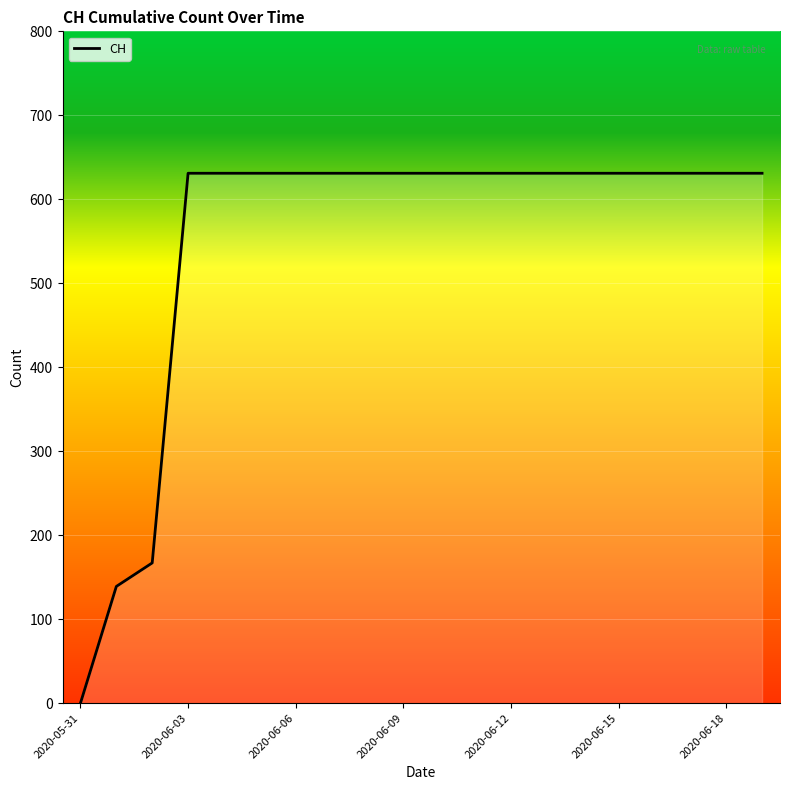

What is the difference between the maximum and minimum values?

631